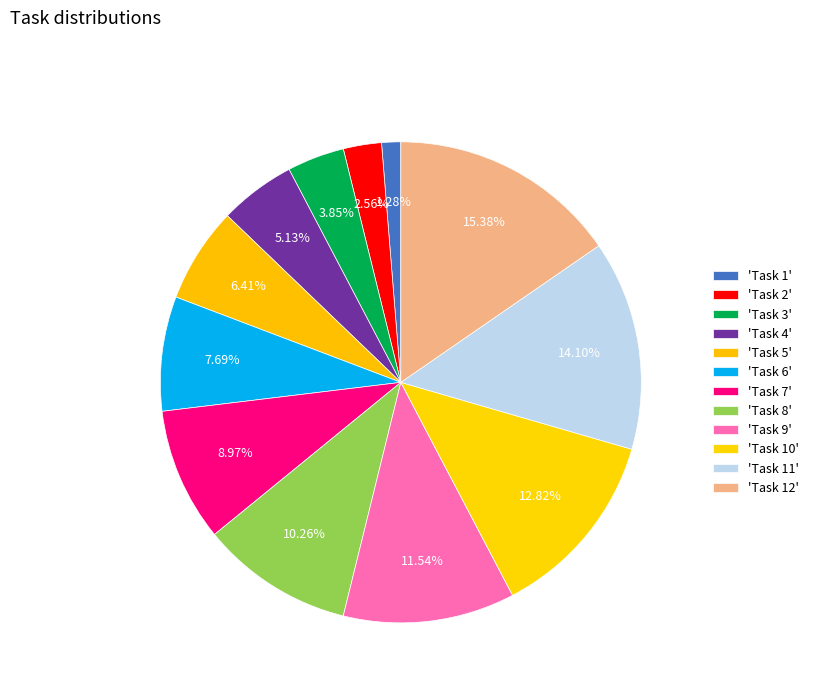

How many segments does this pie chart have?

12